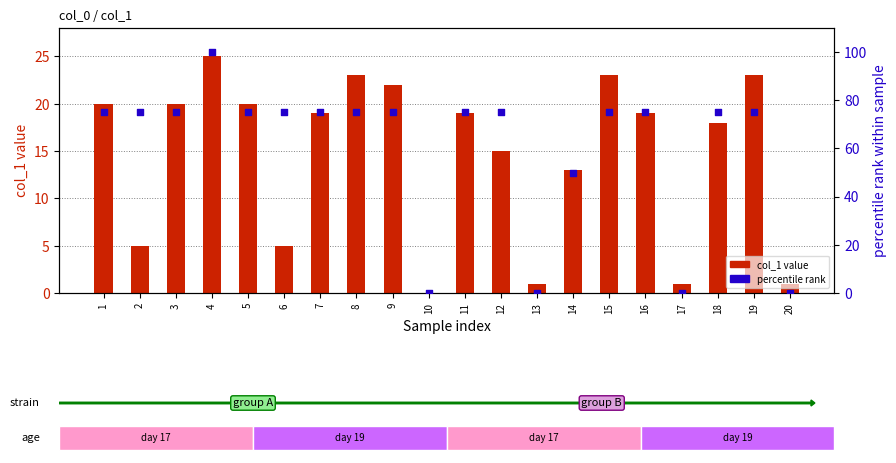

Which series reaches the maximum Y coordinate?

percentile rank